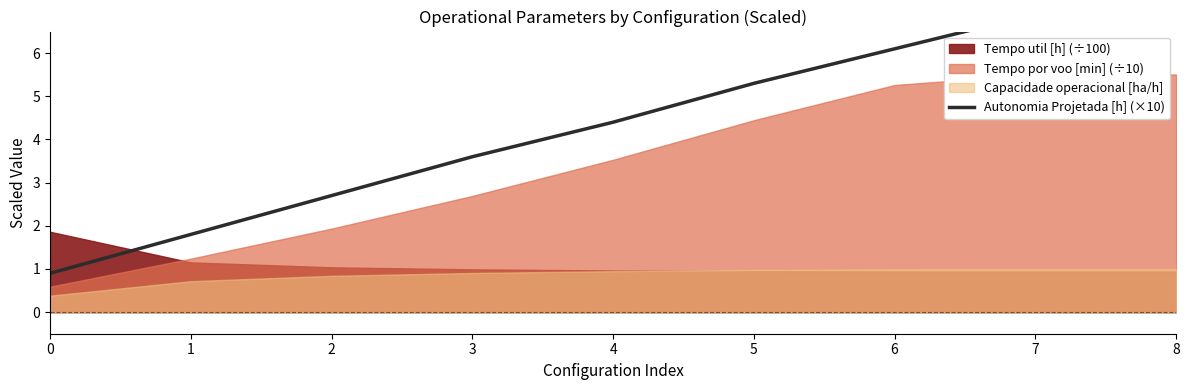

What is the sum of all values?

39.4